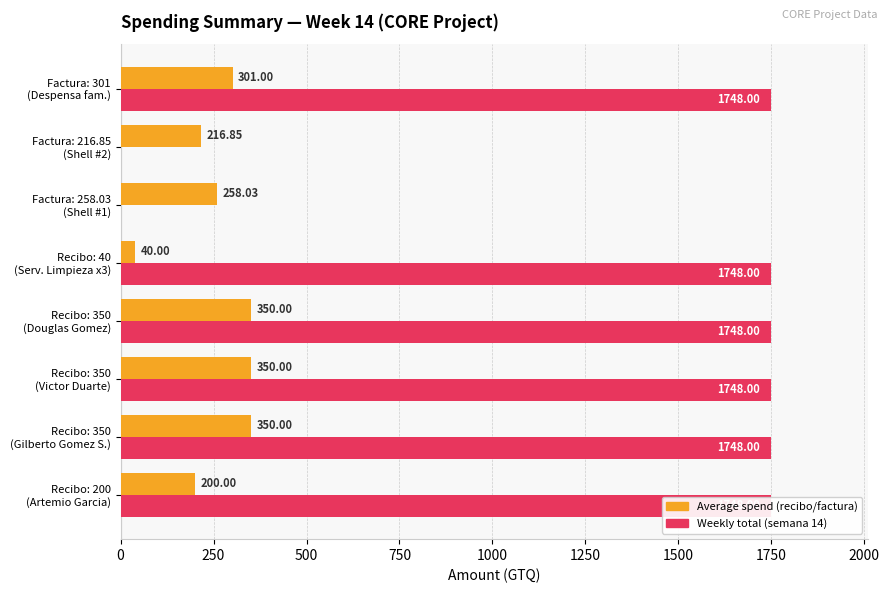

True or false: Average spend (recibo/factura) has a value of 299.8 at Recibo: 200 (Artemio Garcia).

False